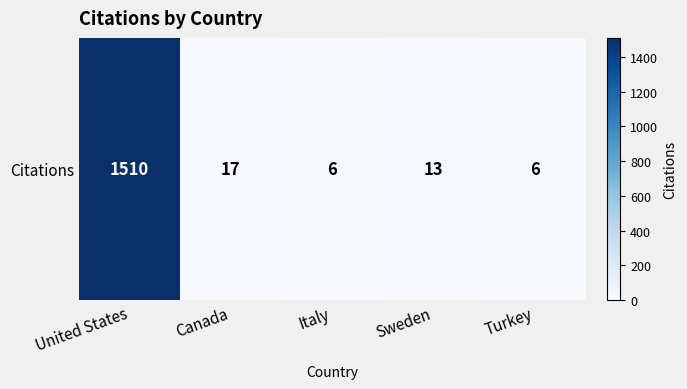

What is the difference between the values at United States and Sweden?

1497